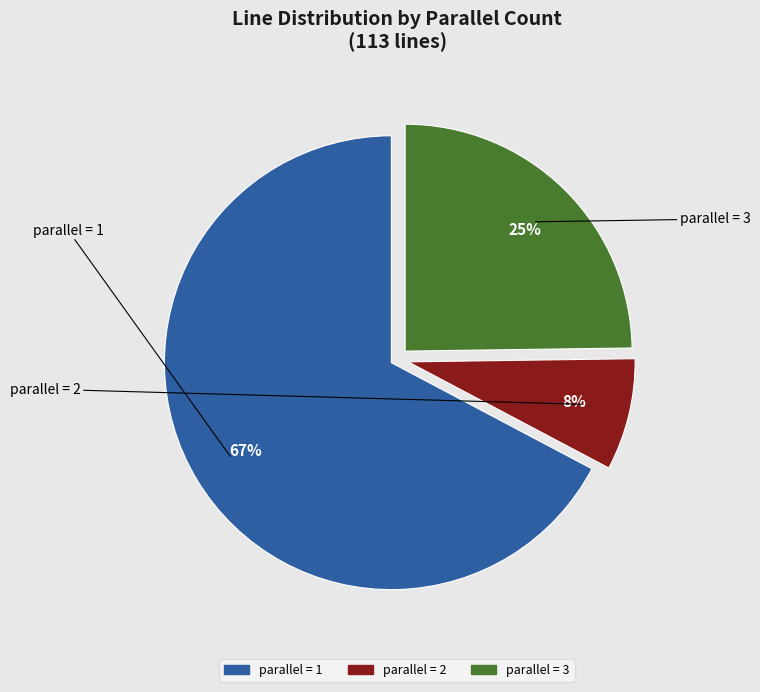

To the nearest percent, what is the difference between the largest and smallest slice percentages?

59%